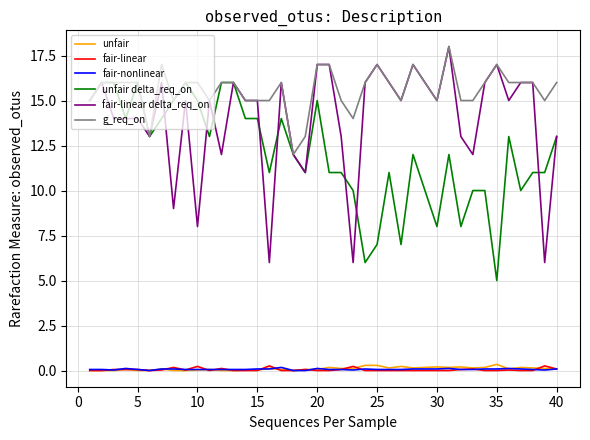

Which series has the largest total across all categories?

g_req_on